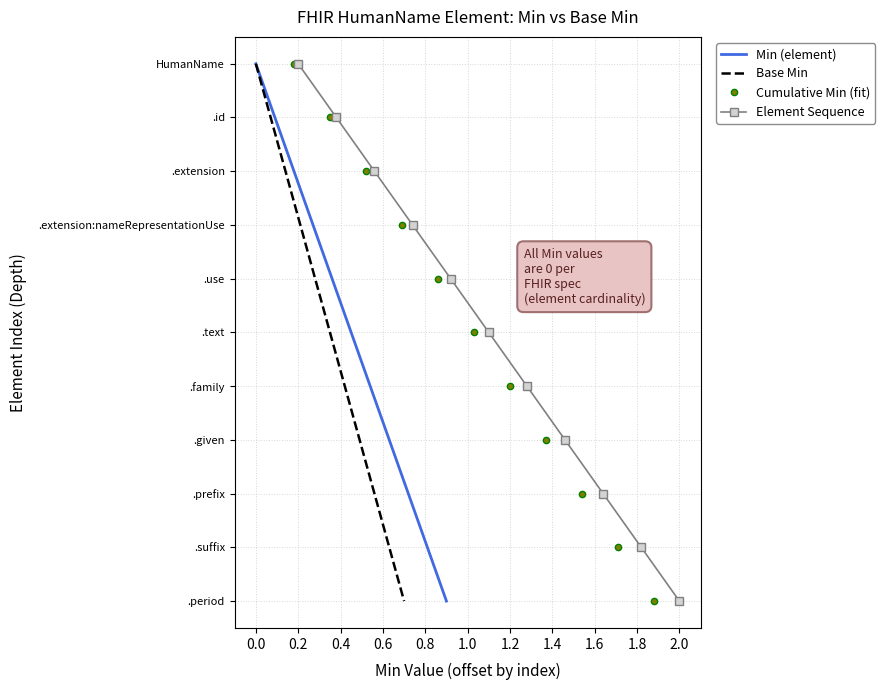

Which series has the largest range (max minus min)?

Min (element)